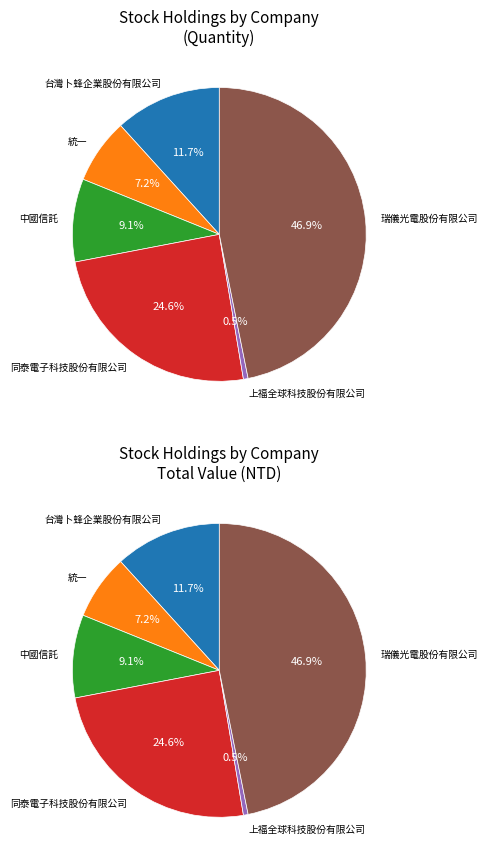

To the nearest percent, what is the difference between the 台灣卜蜂企業股份有限公司 and 統一 slice percentages?

5%